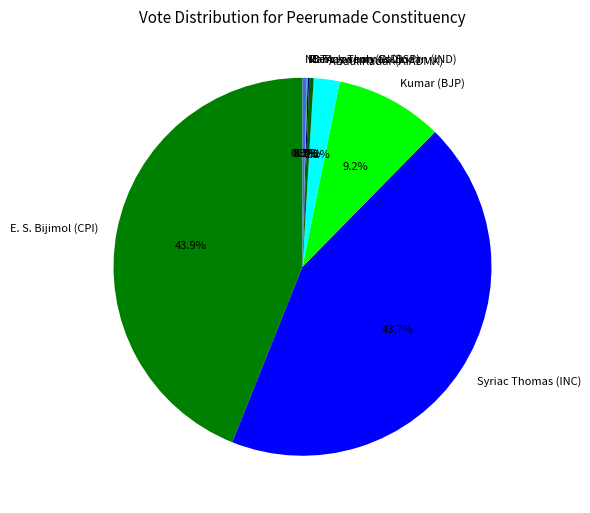

Is there any slice that represents more than half of the pie?

No